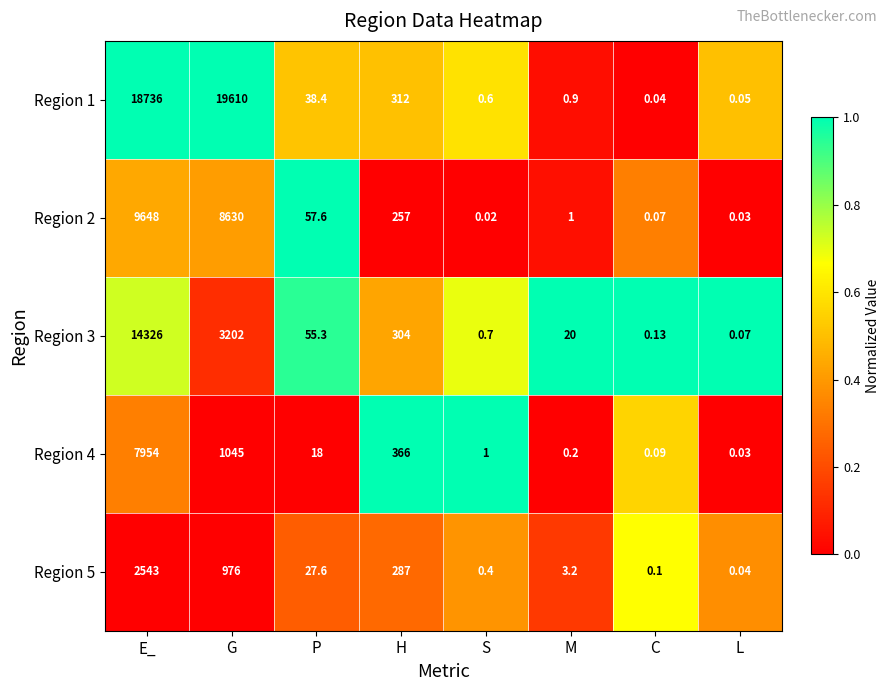

Rank the categories by Region 2 value from highest to lowest.

E_, G, H, P, M, C, L, S